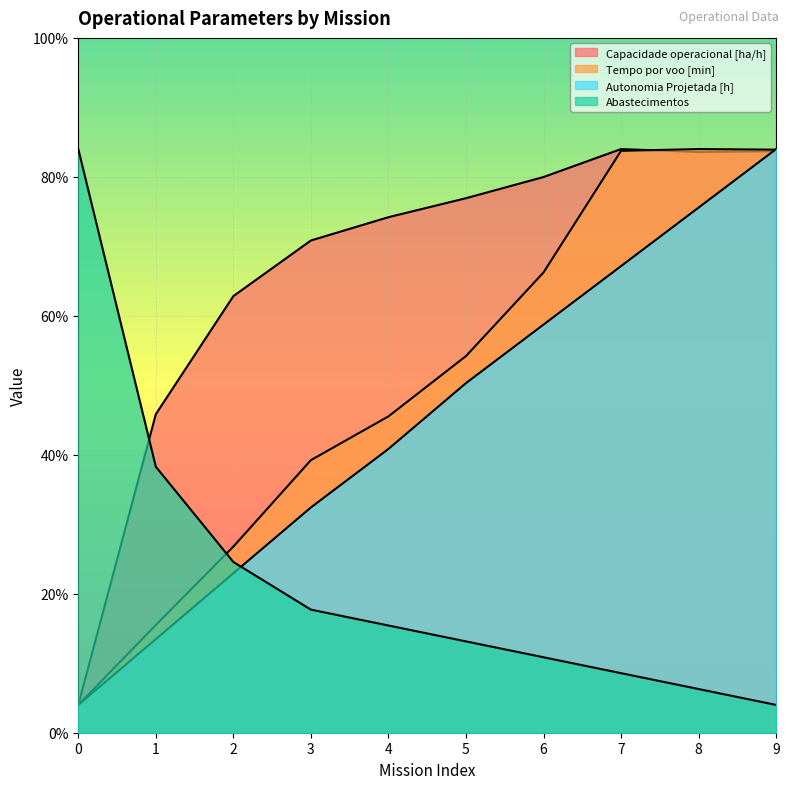

Does the chart display data point markers on the line(s)?

No